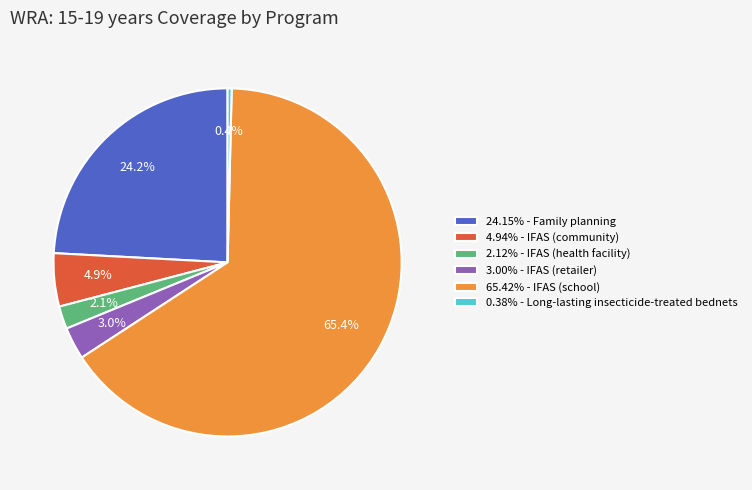

How many slices are in this pie chart?

6